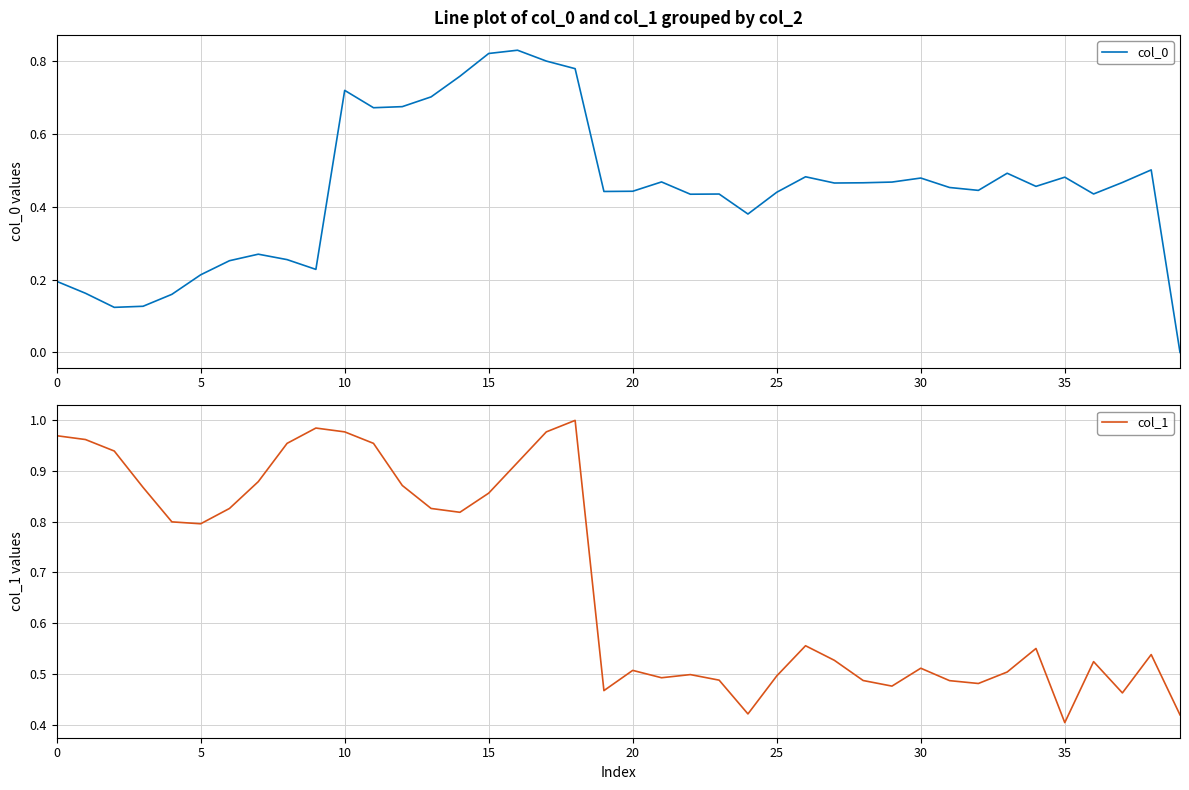

Which series has the largest total across all categories?

col_1